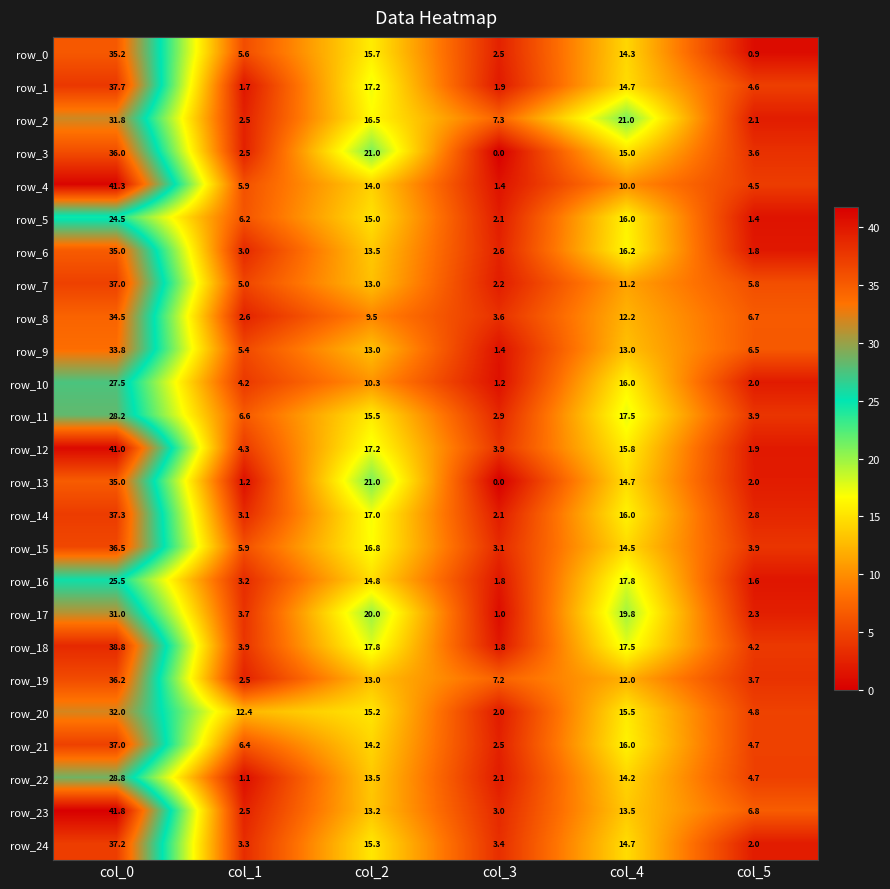

The row_3 series shows 36.0 at col_0. True or false?

True